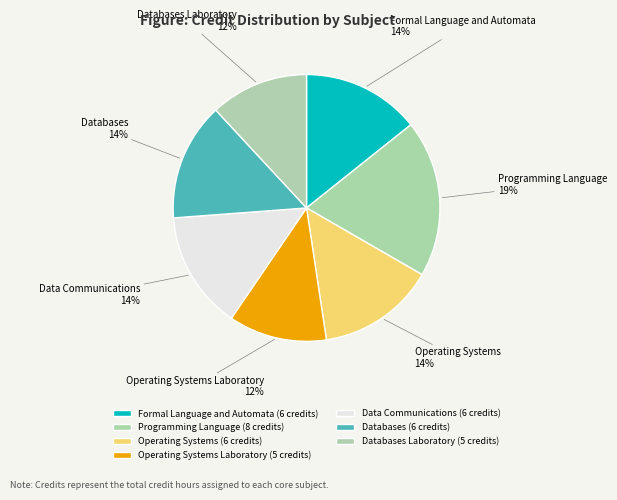

Does Databases account for over 50% of the chart?

No